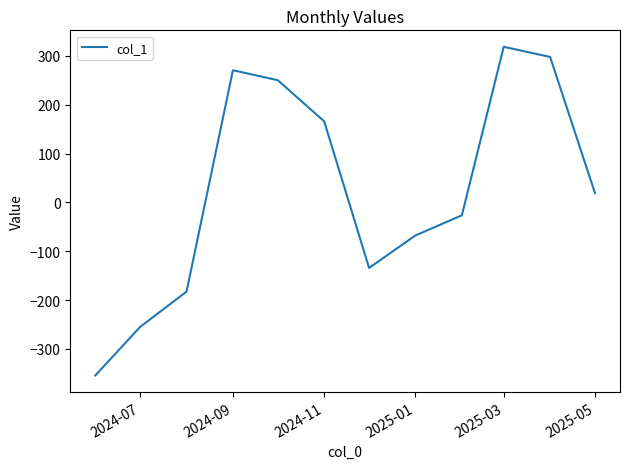

What is the average value?

25.1